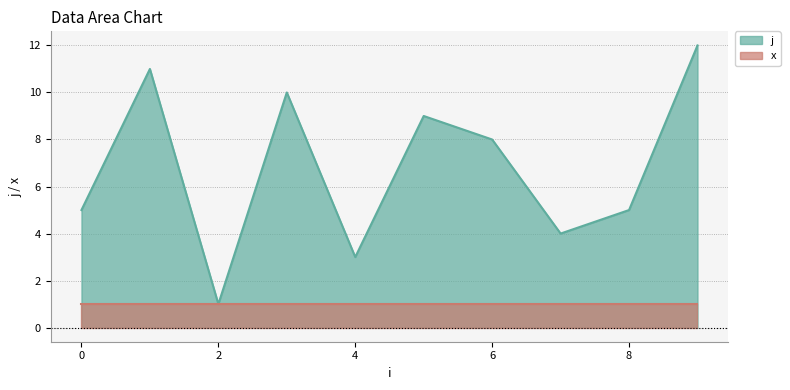

Which series changed the most between 5 and 9?

j